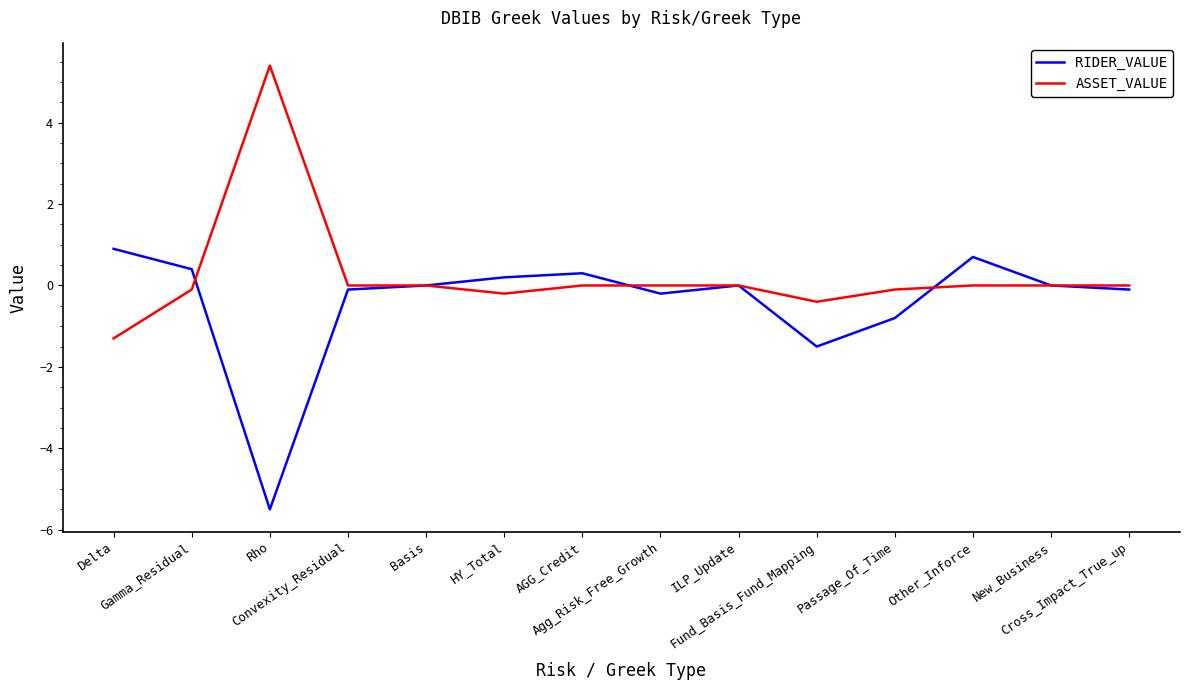

How many lines are shown in the chart?

2